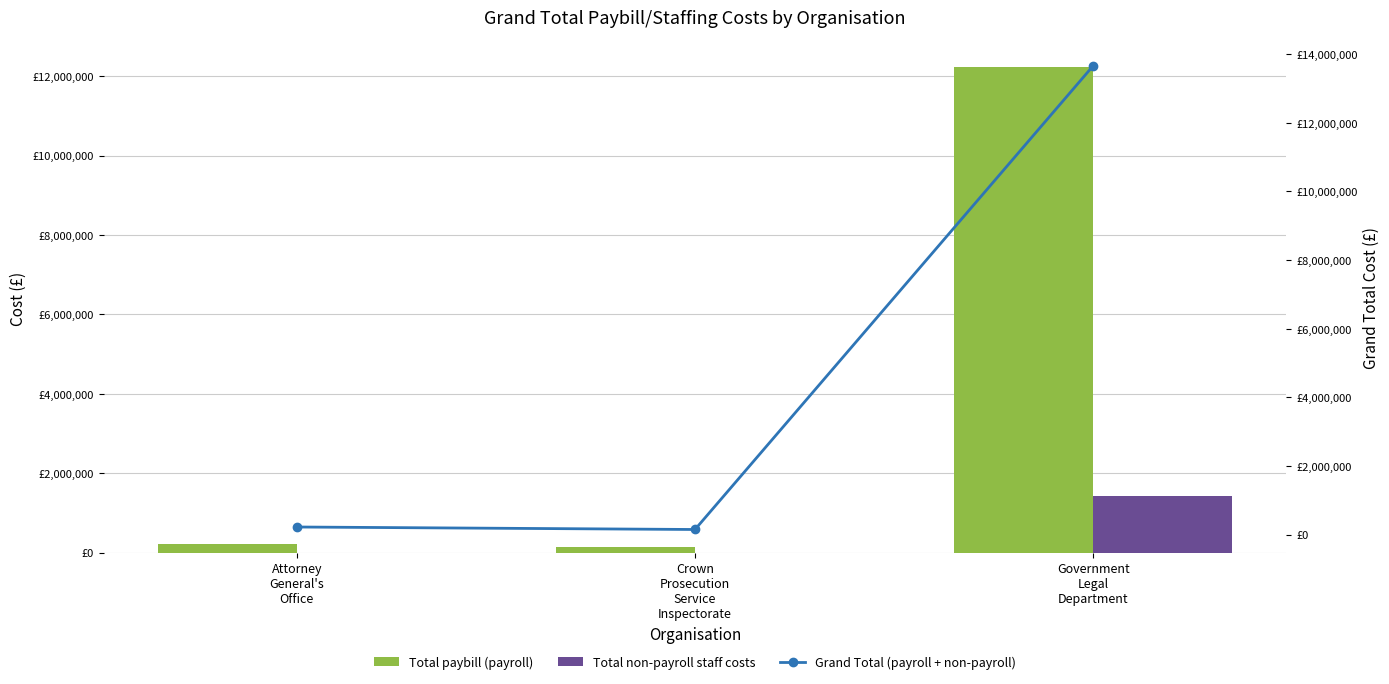

Where does the Total paybill (payroll) series first go above 221641?

Attorney
General's
Office